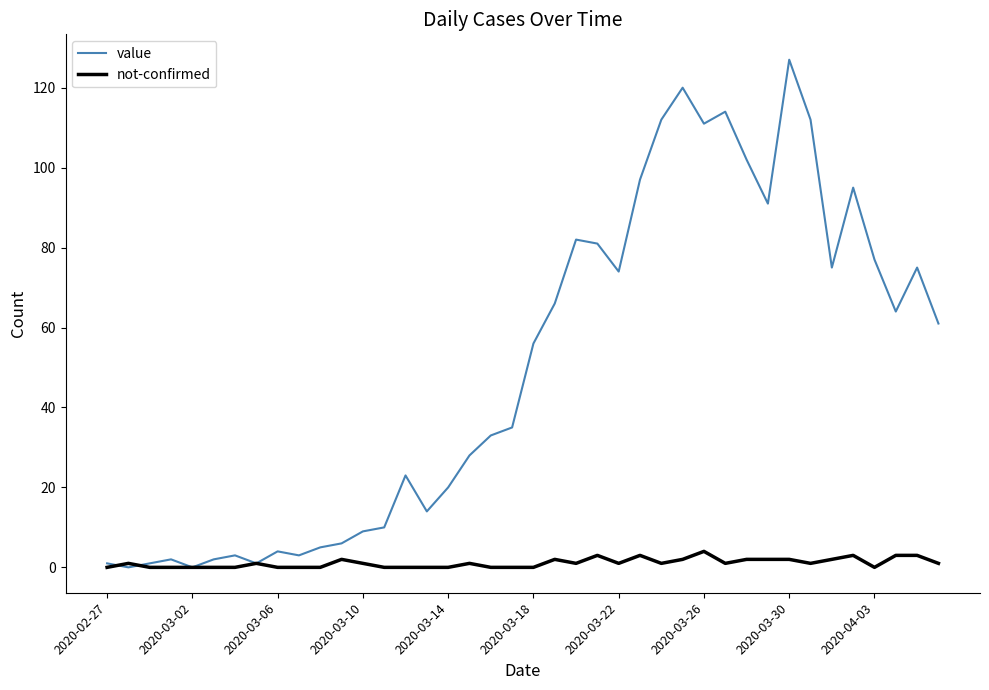

True or false: not-confirmed has more than 0 points higher than both neighbors.

True